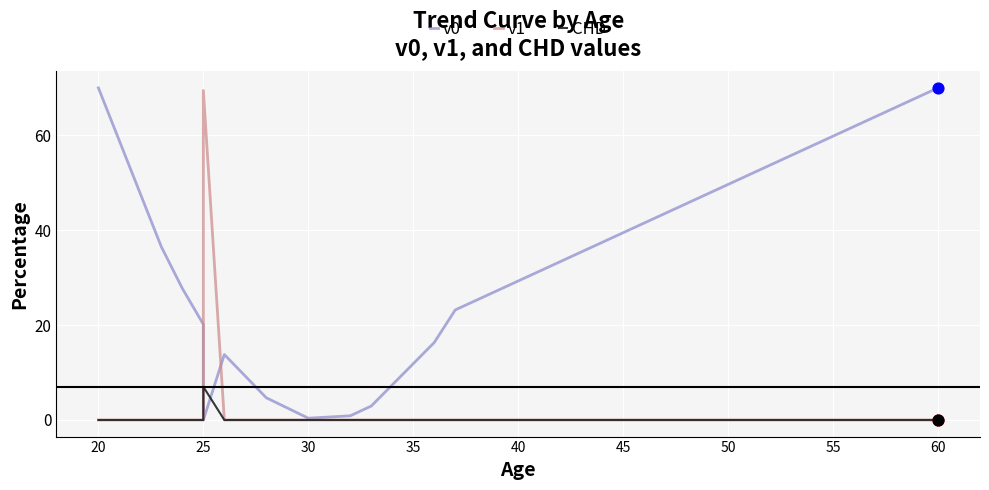

Which series has the widest spread of Y values?

v0